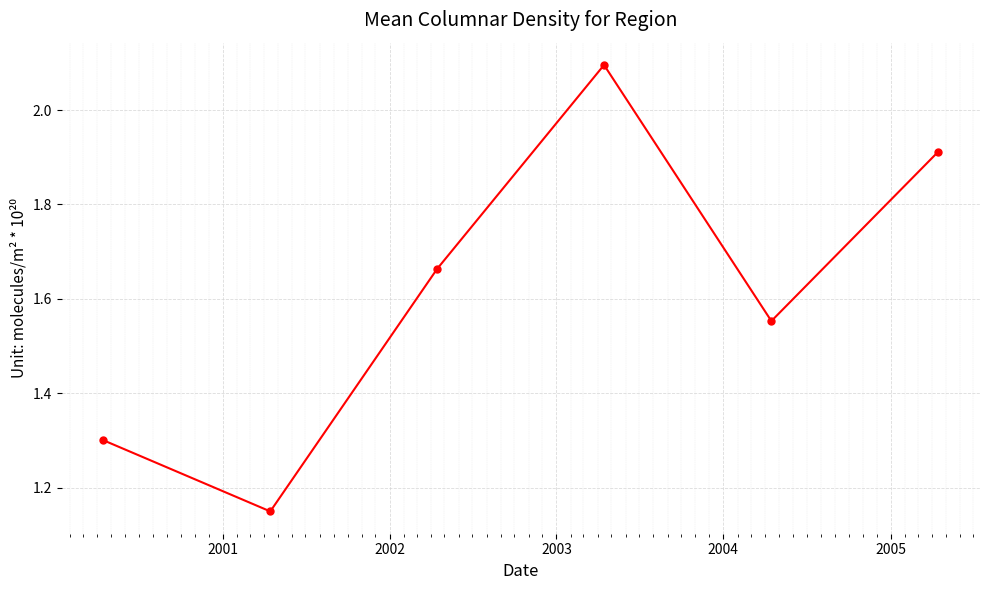

What is the maximum value shown in the chart?

2.1